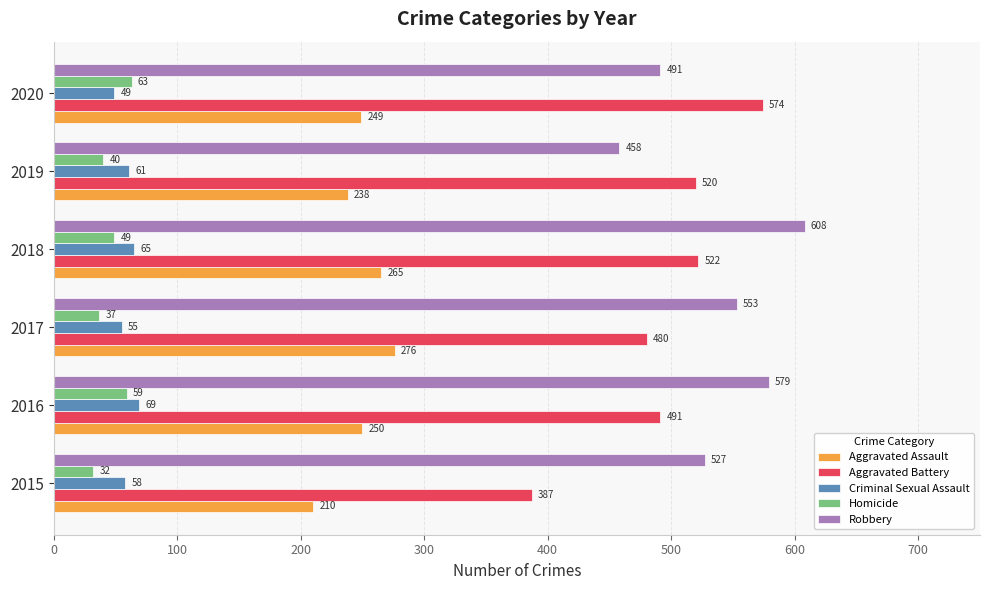

What is the highest value of the Aggravated Battery series?

574